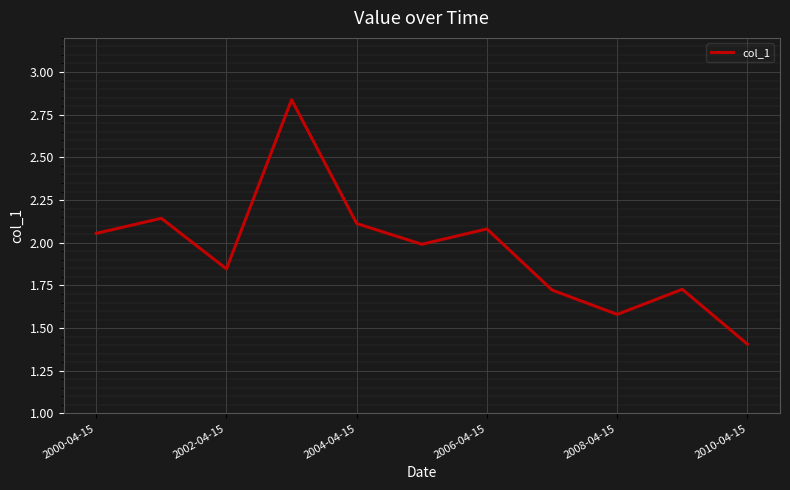

What is the minimum value shown in the chart?

1.4